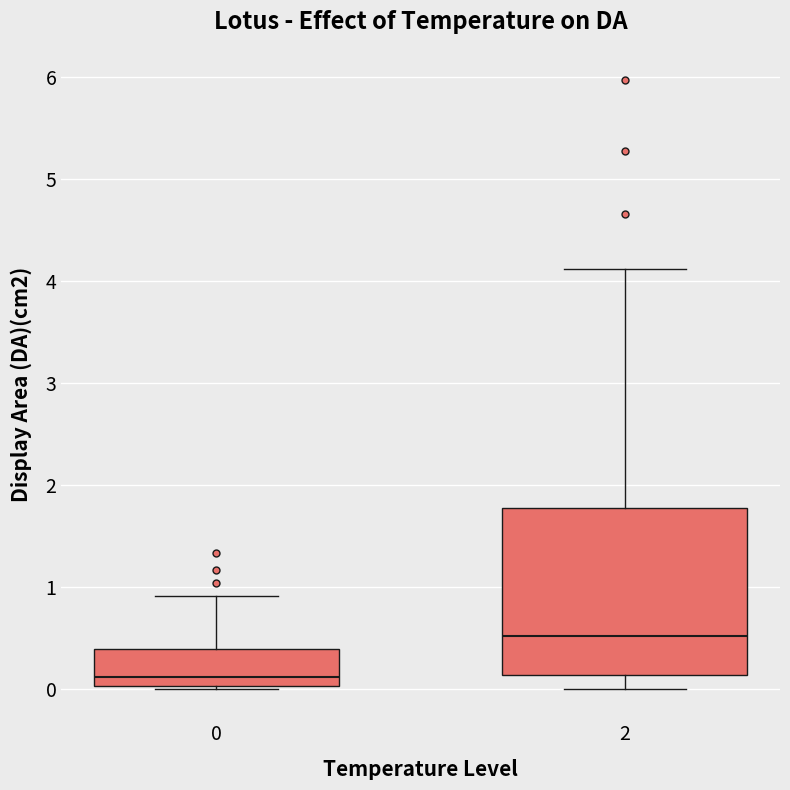

Reading left to right, read every box against the y-axis: the position of its median line, the range the box covers, and the ends of its whiskers. The values are not printed on the chart, so give them approximately, as read against the axis.

0: median 0.1, box 0.0 to 0.4, whiskers 0.0 to 0.9
2: median 0.5, box 0.1 to 1.8, whiskers 0.0 to 4.1